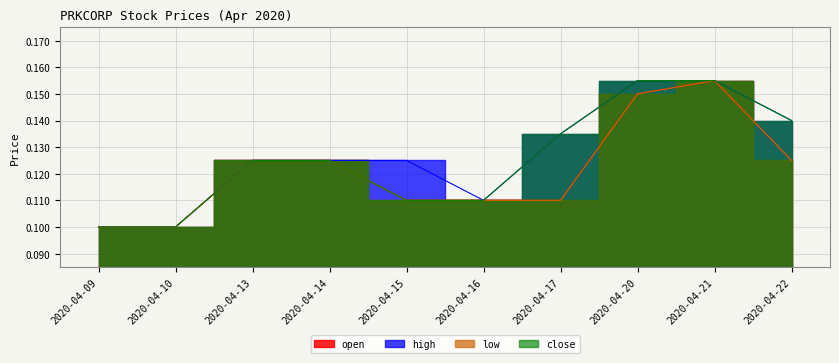

True or false: high and close cross at least once.

False